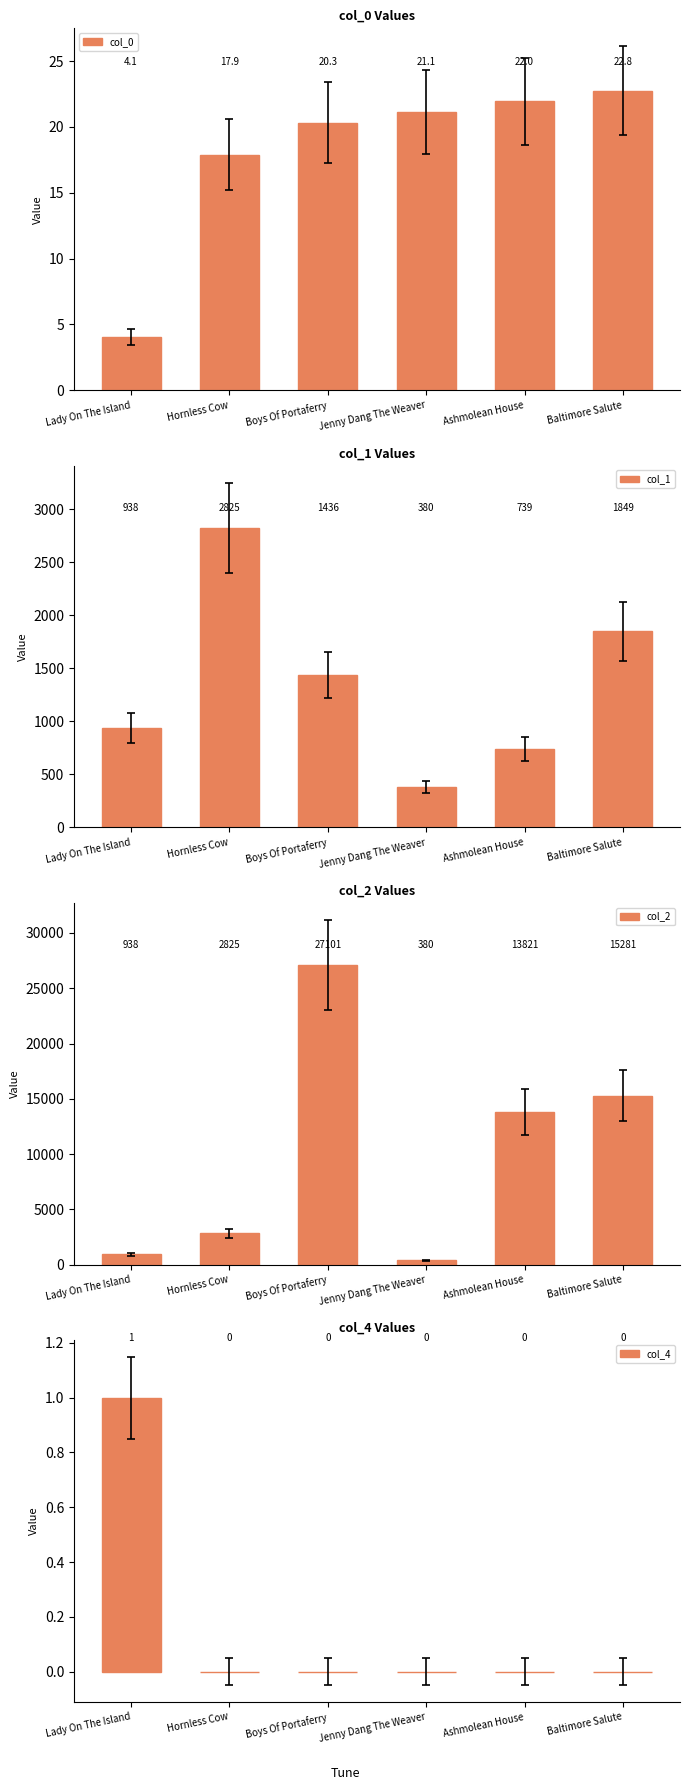

Between Boys Of Portaferry and Jenny Dang The Weaver, which series saw the biggest shift?

col_2